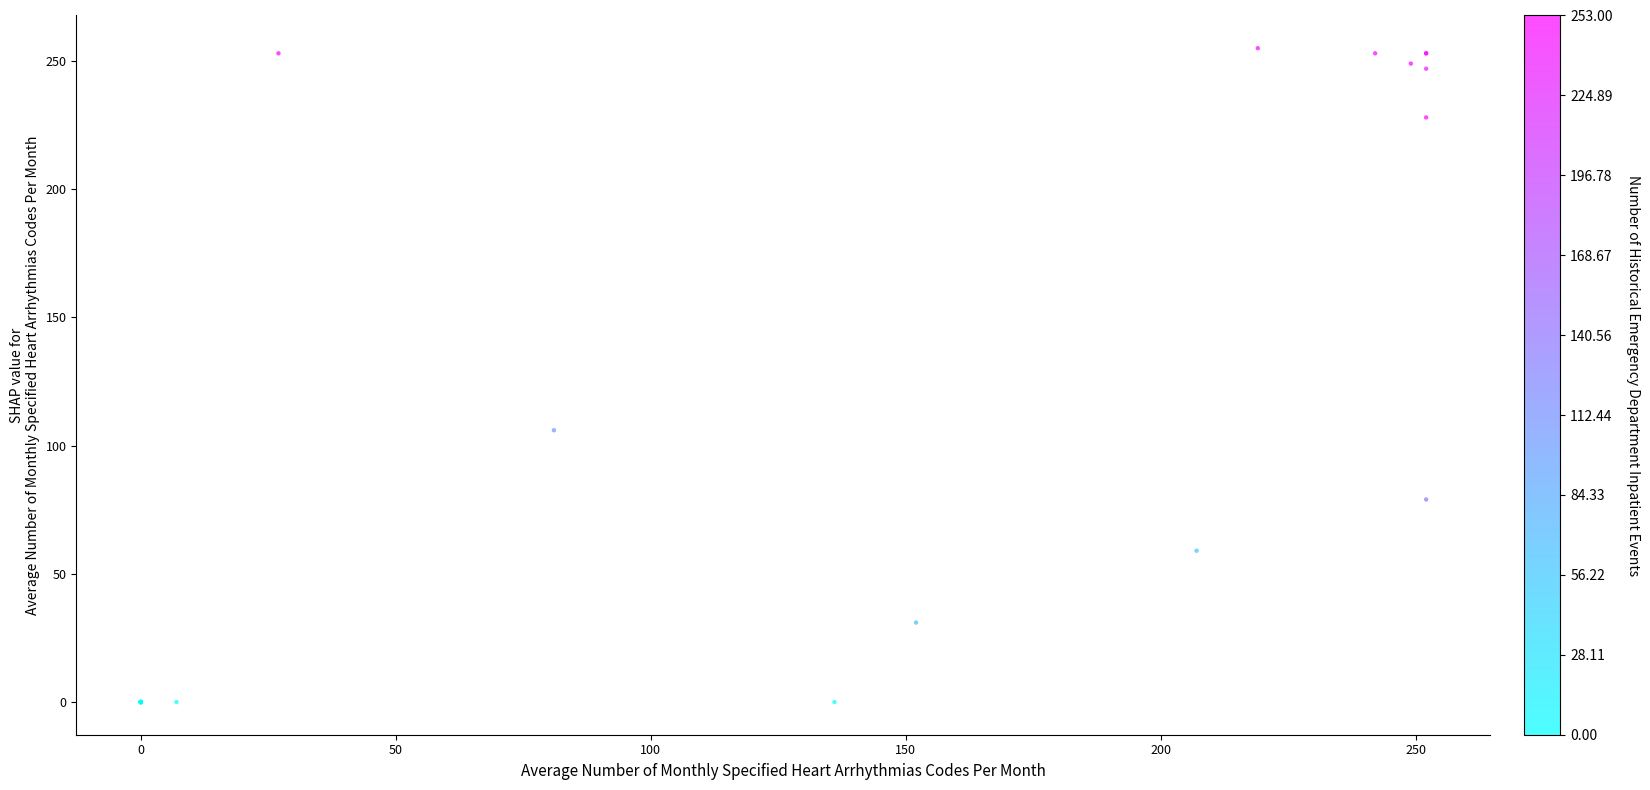

What Y value in the scatter plot is closest to 127?

106